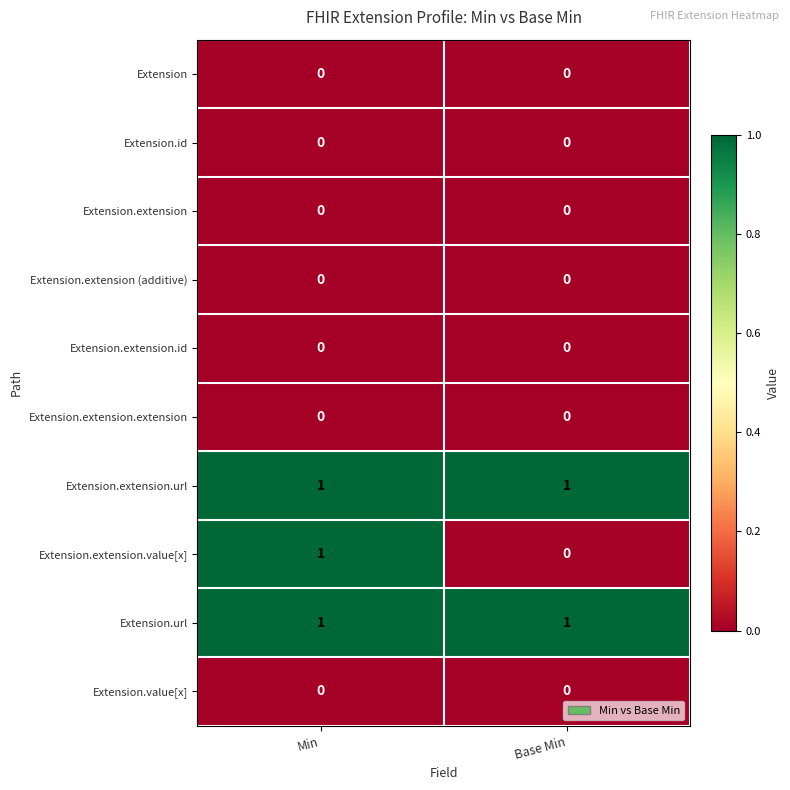

What is the spread (max minus min) of values at Min?

1